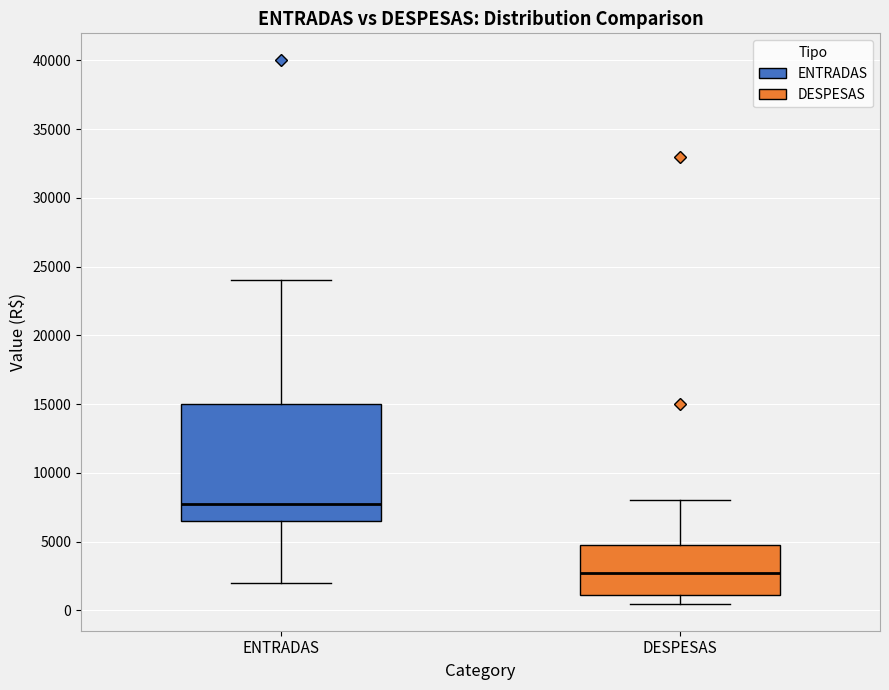

Where is the upper edge of the box for DESPESAS on the y-axis? The values are not printed on the chart, so give them approximately, as read against the axis.

5000